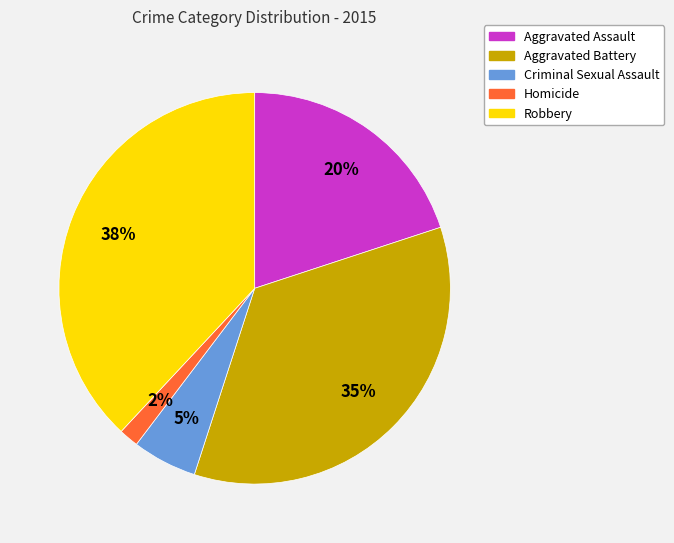

Rank the categories by value from lowest to highest.

Homicide, Criminal Sexual Assault, Aggravated Assault, Aggravated Battery, Robbery